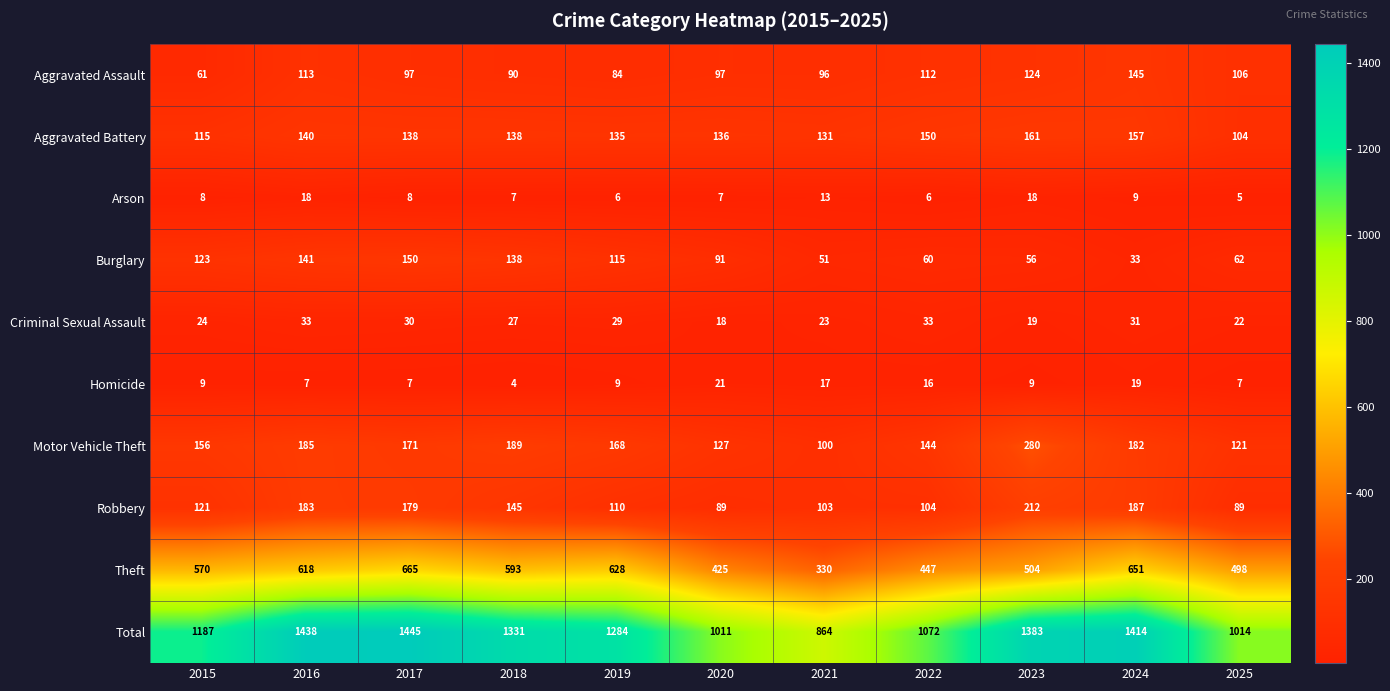

At how many categories does at least one series exceed 1319?

5